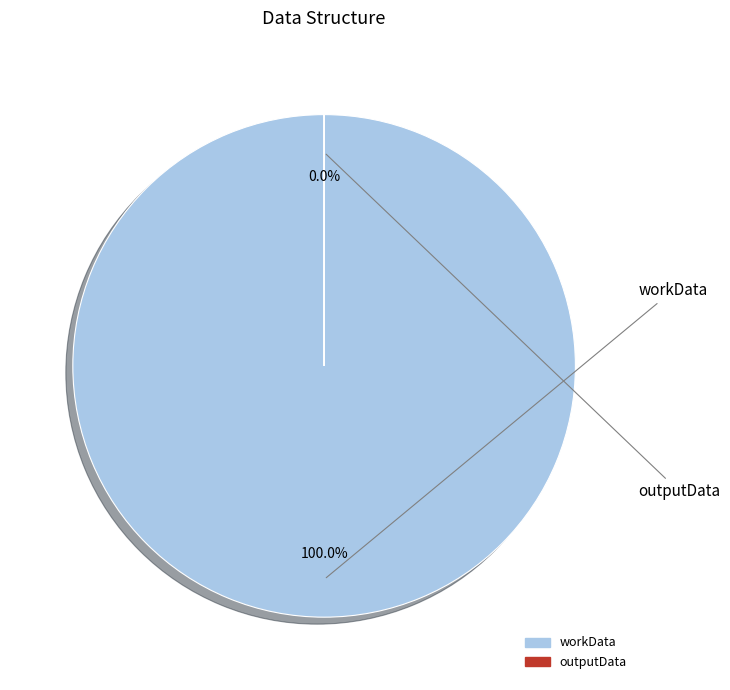

Which slice is the smallest?

outputData